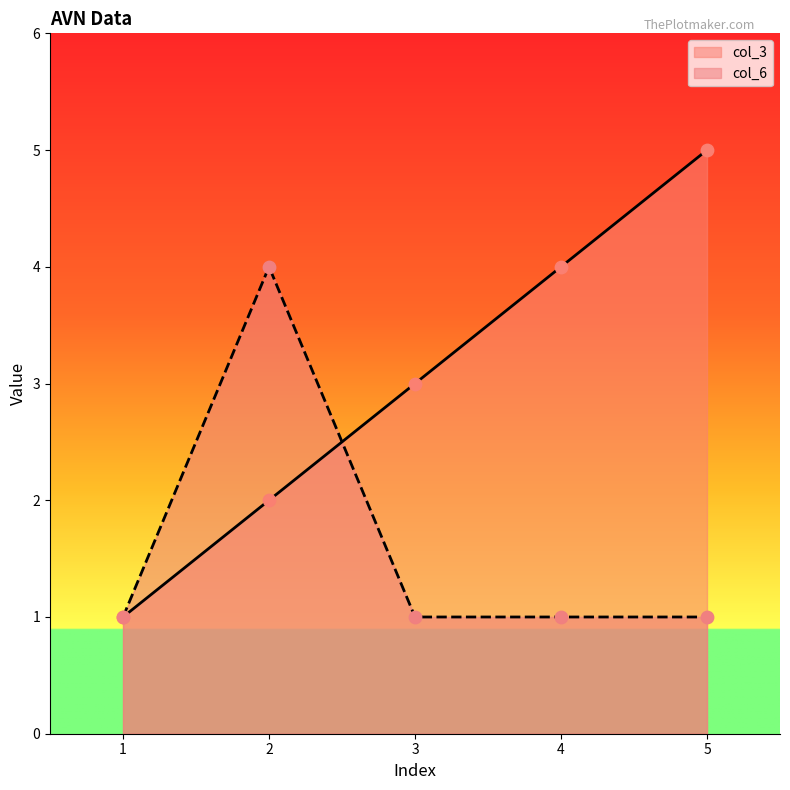

Which series reaches the maximum Y coordinate?

col_3